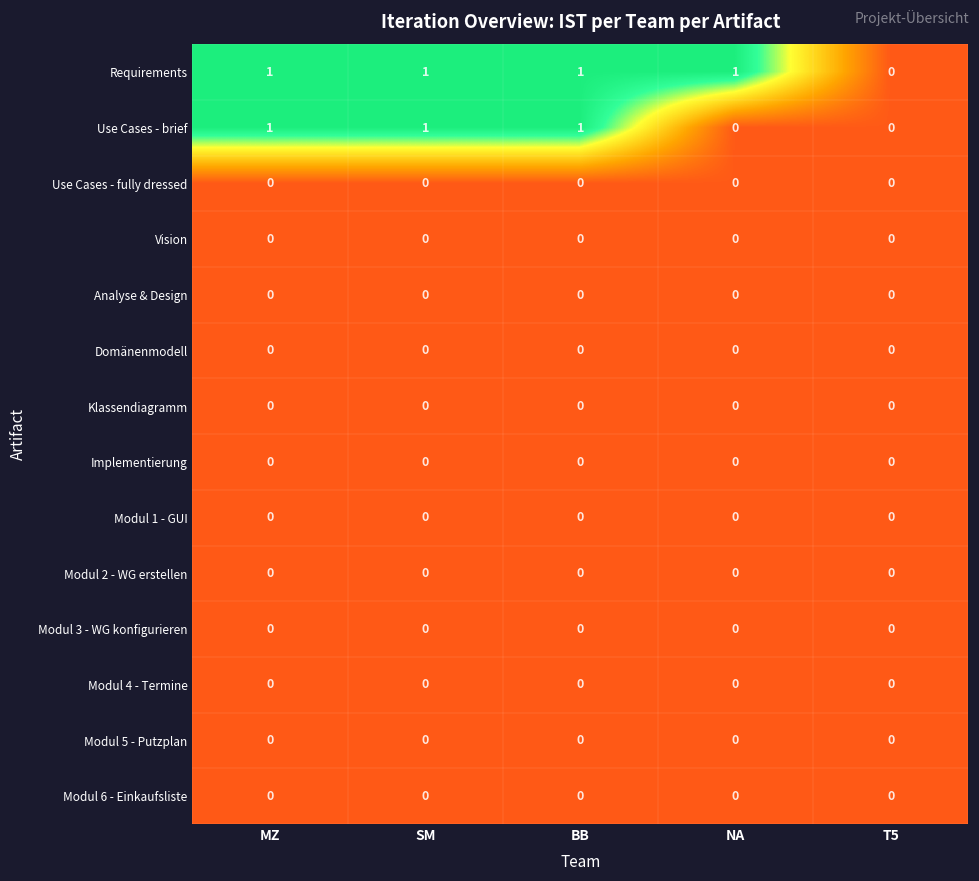

Between NA and T5, which series saw the biggest shift?

Requirements